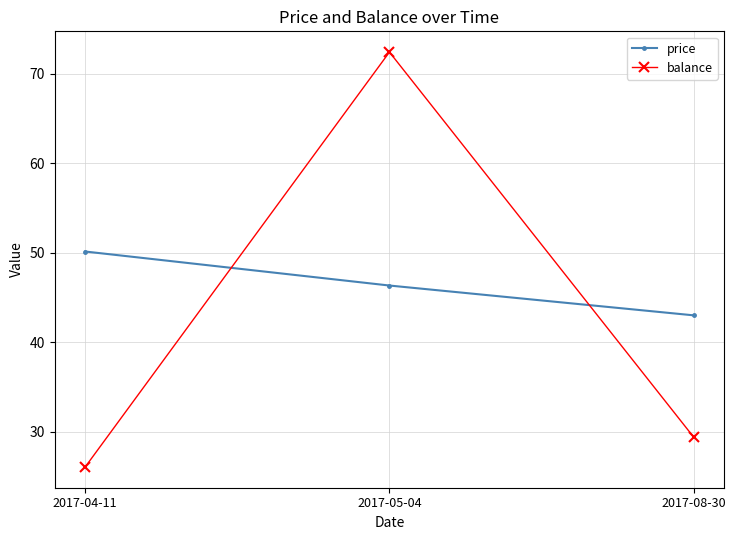

Which series changed the most between 2017-04-11 and 2017-05-04?

balance